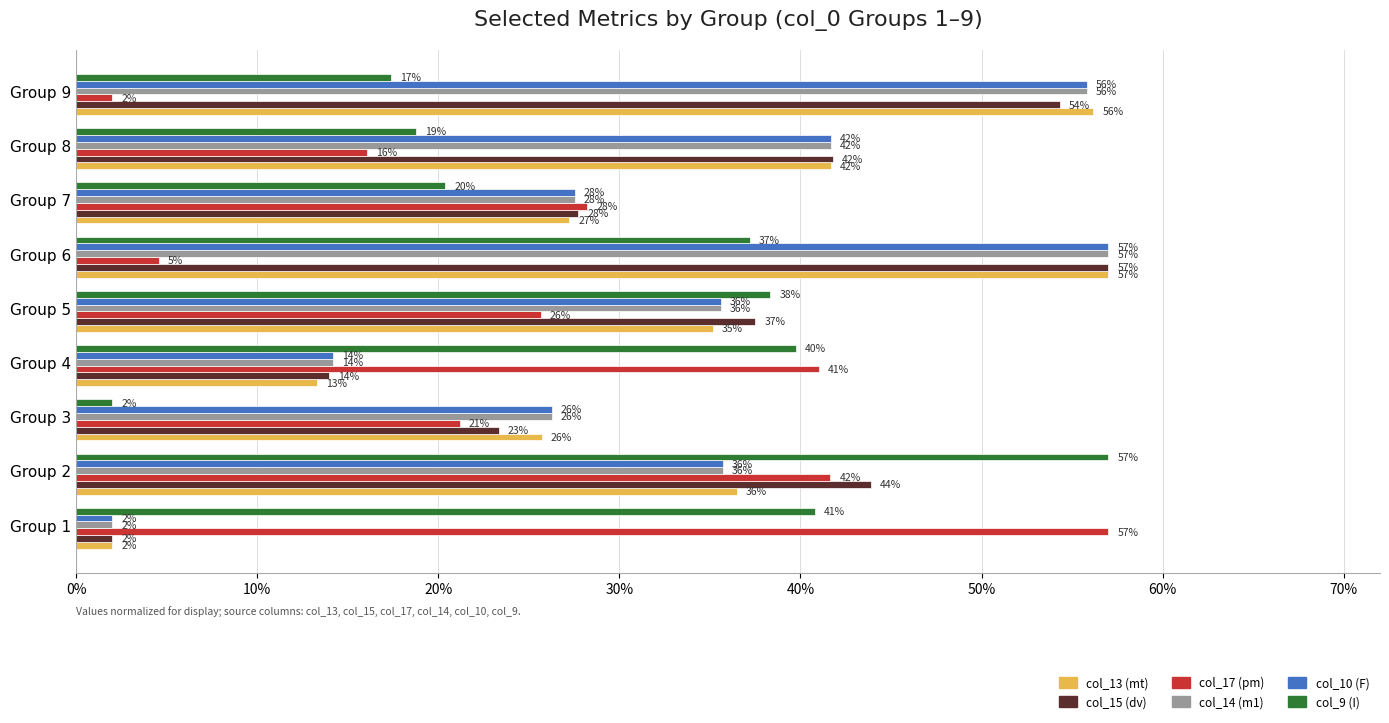

True or false: col_14 (m1) has a value of 55.8 at Group 9.

True